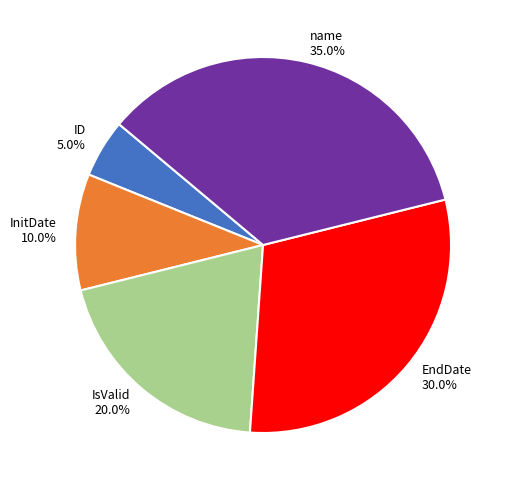

To the nearest percent, what portion does IsValid represent?

20%